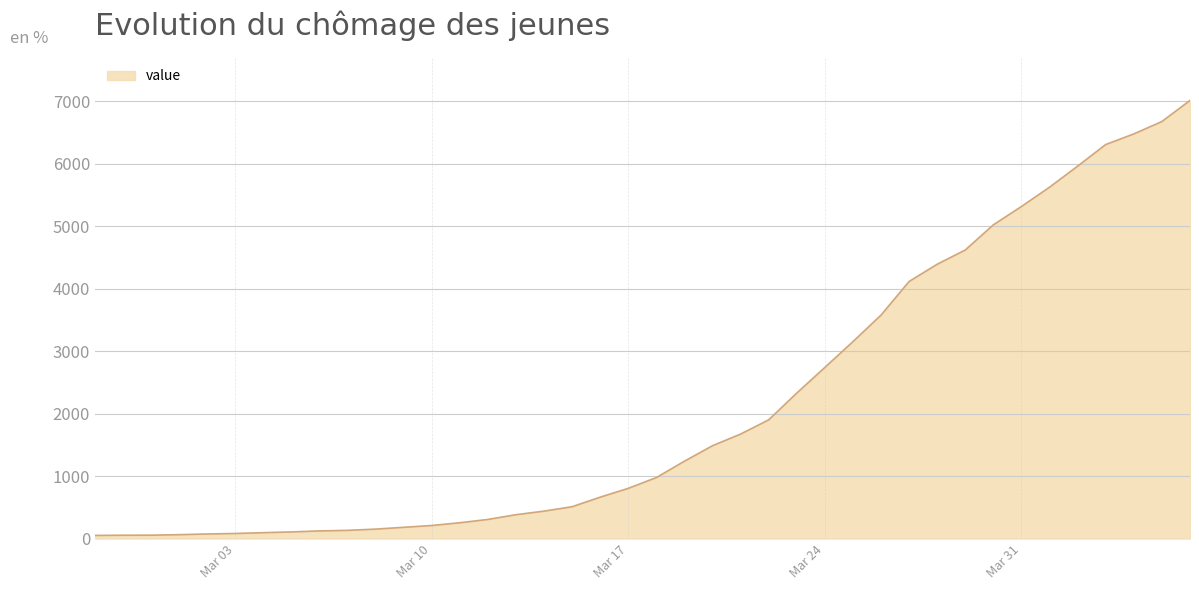

What is the greatest value displayed?

7013